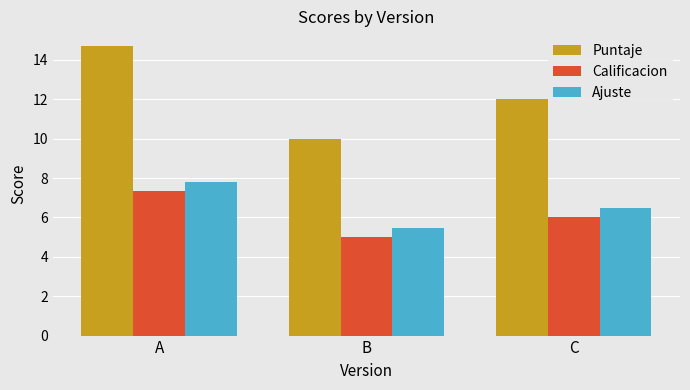

The value of Ajuste at A is 12.0. True or false?

False